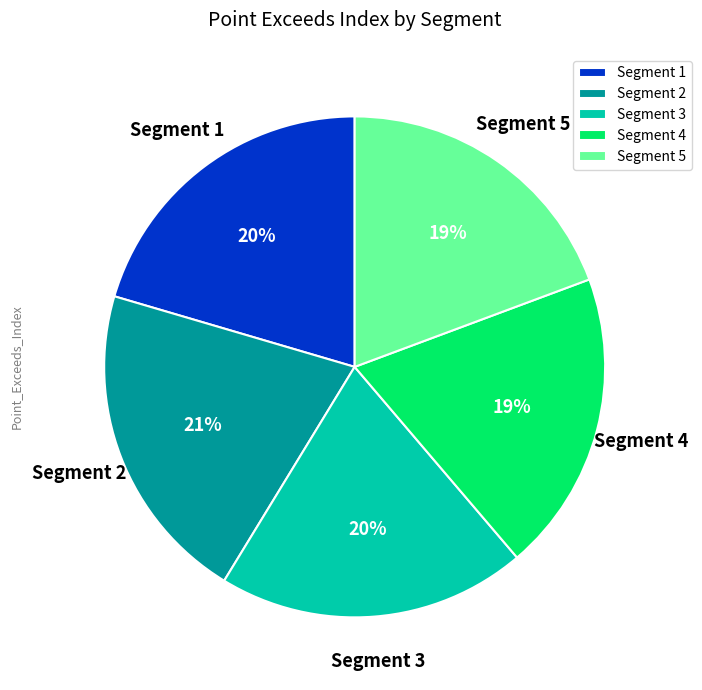

Is there any slice that represents more than half of the pie?

No